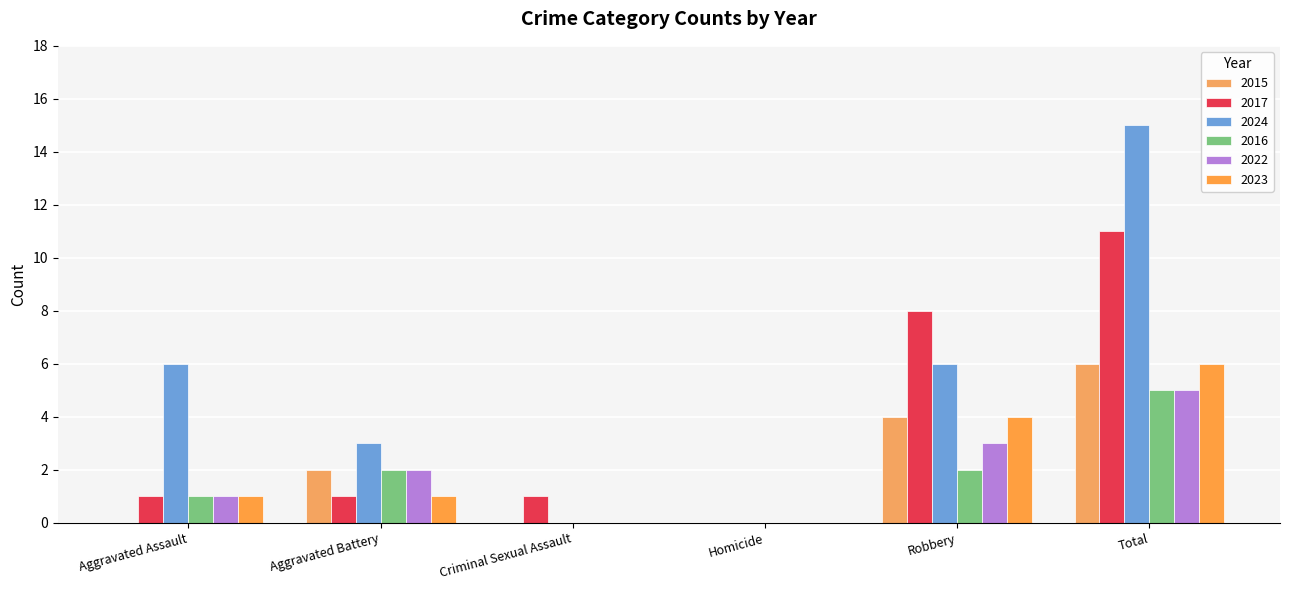

What is the label of the 2nd bar from the right?

Robbery